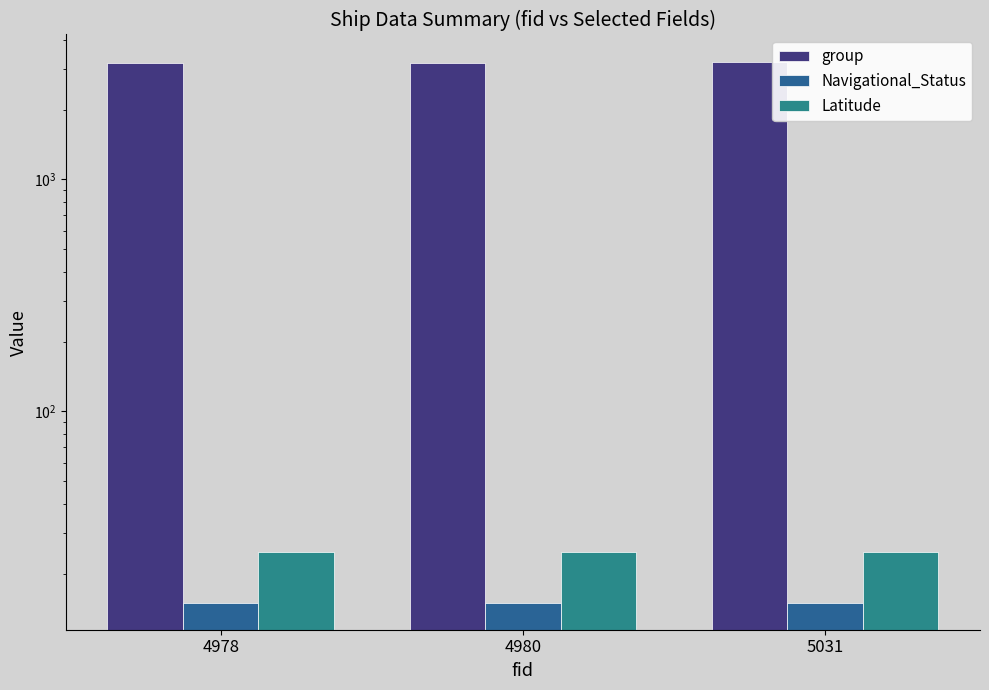

The value of Navigational_Status at 5031 is 7.8. True or false?

False